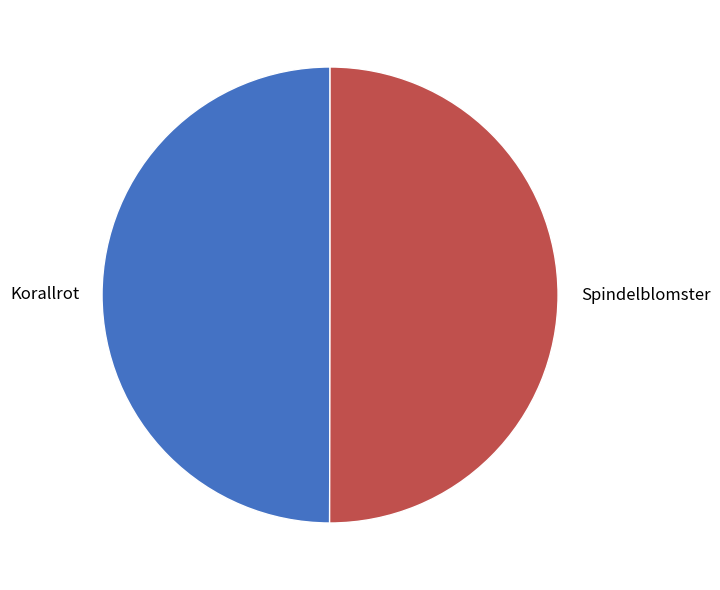

Combined, do Spindelblomster and Korallrot account for over 50%?

Yes